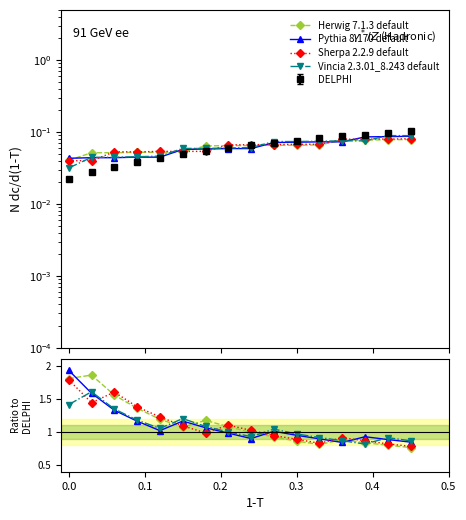

How many intersections are there between Vincia 2.3.01_8.243 default and Sherpa 2.2.9 default?

7